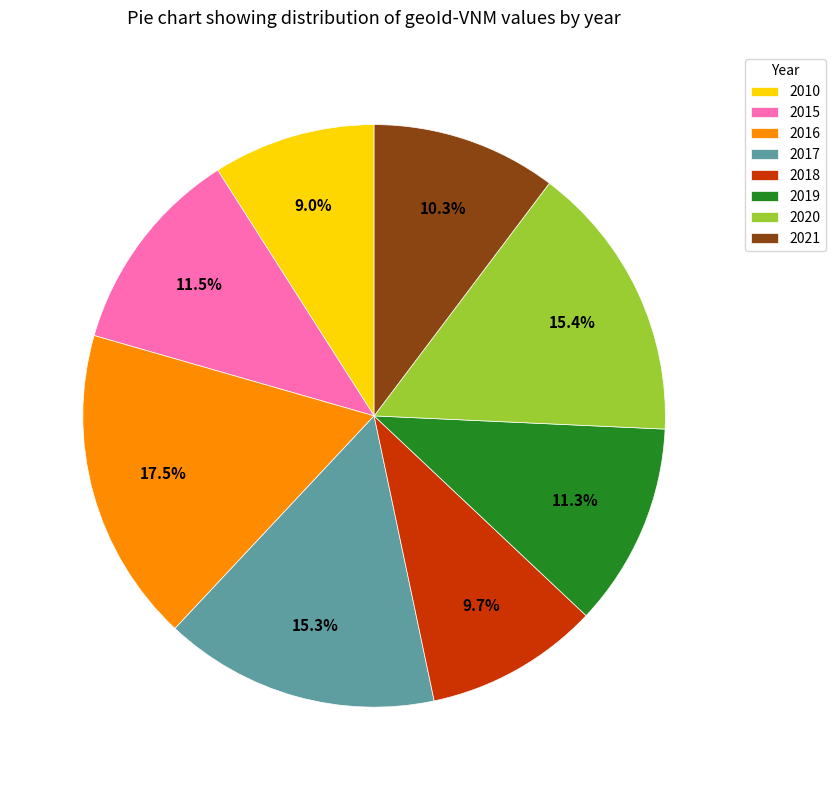

Is it true that 2018 is 10% of the pie?

True